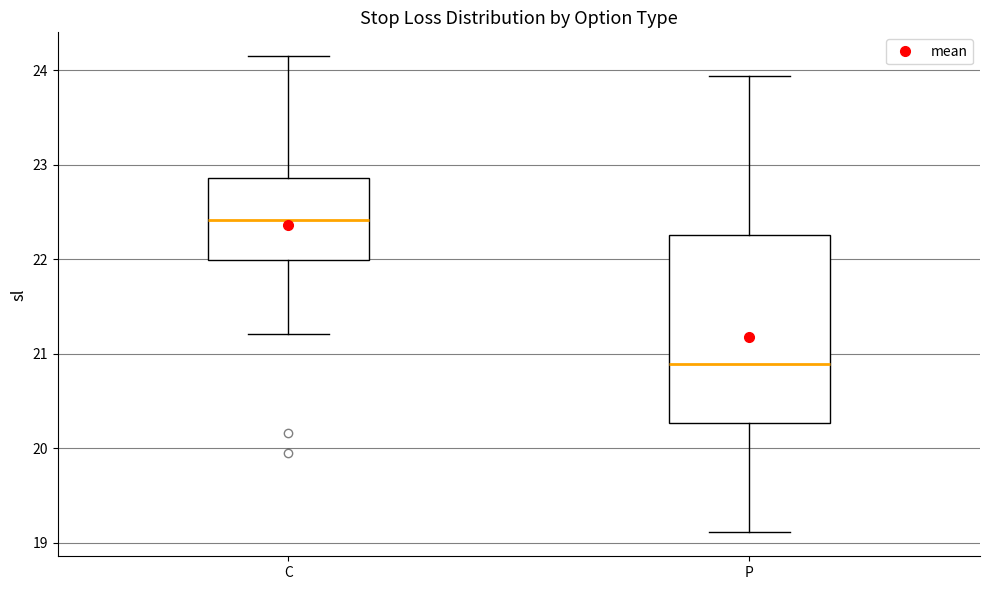

Reading left to right, read every box against the y-axis: the position of its median line, the range the box covers, and the ends of its whiskers. The values are not printed on the chart, so give them approximately, as read against the axis.

C: median 22.4, box 22.0 to 22.9, whiskers 21.2 to 24.2
P: median 20.9, box 20.3 to 22.3, whiskers 19.1 to 23.9